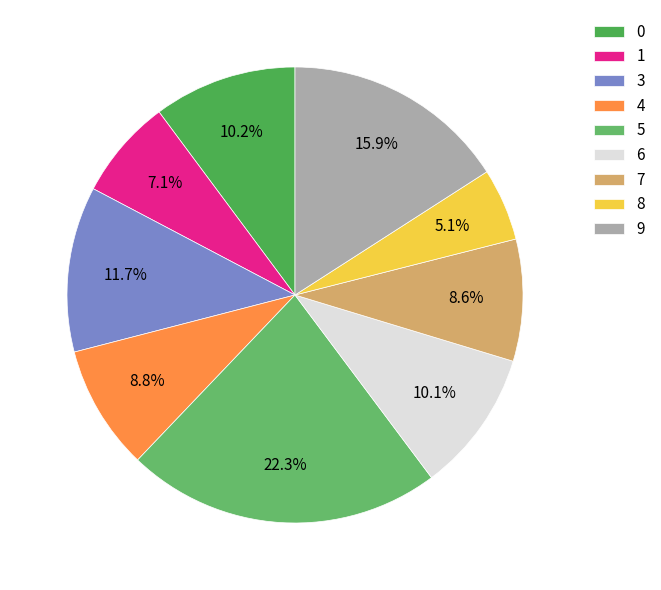

To the nearest percent, what is the combined percentage of 9 and 4?

25%